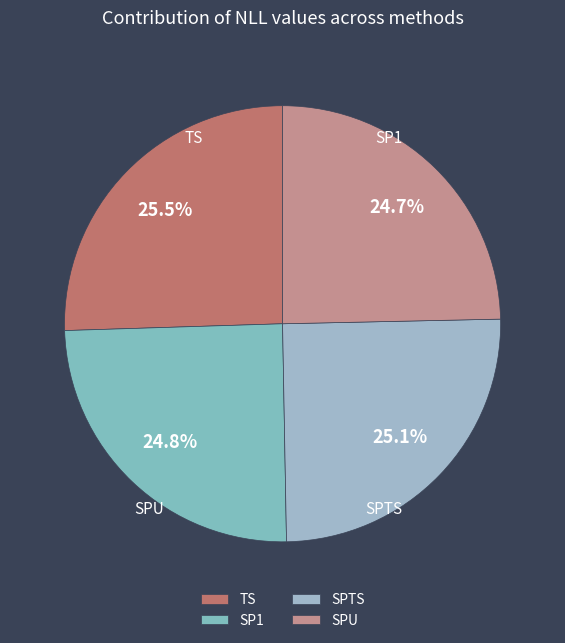

Is TS the majority of the pie?

No